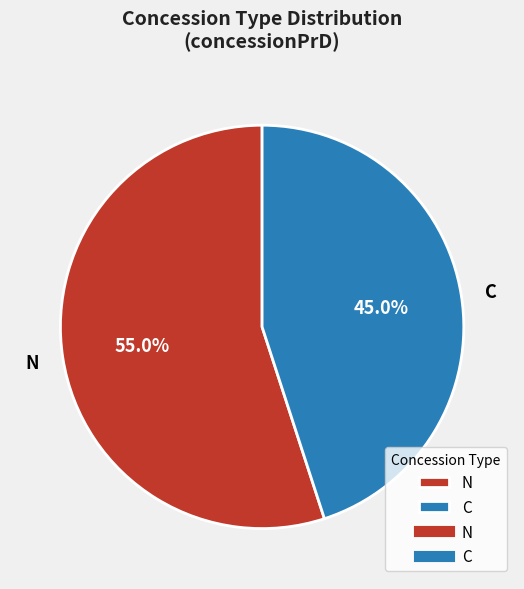

Between N and C, which is larger?

N